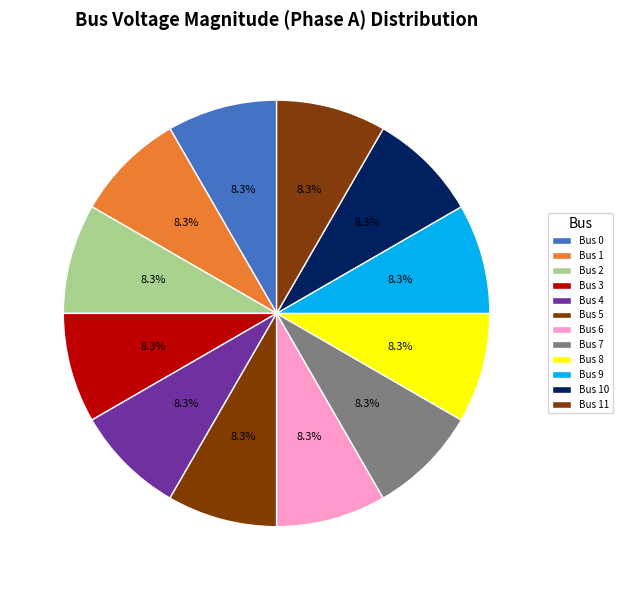

How many segments does this pie chart have?

12